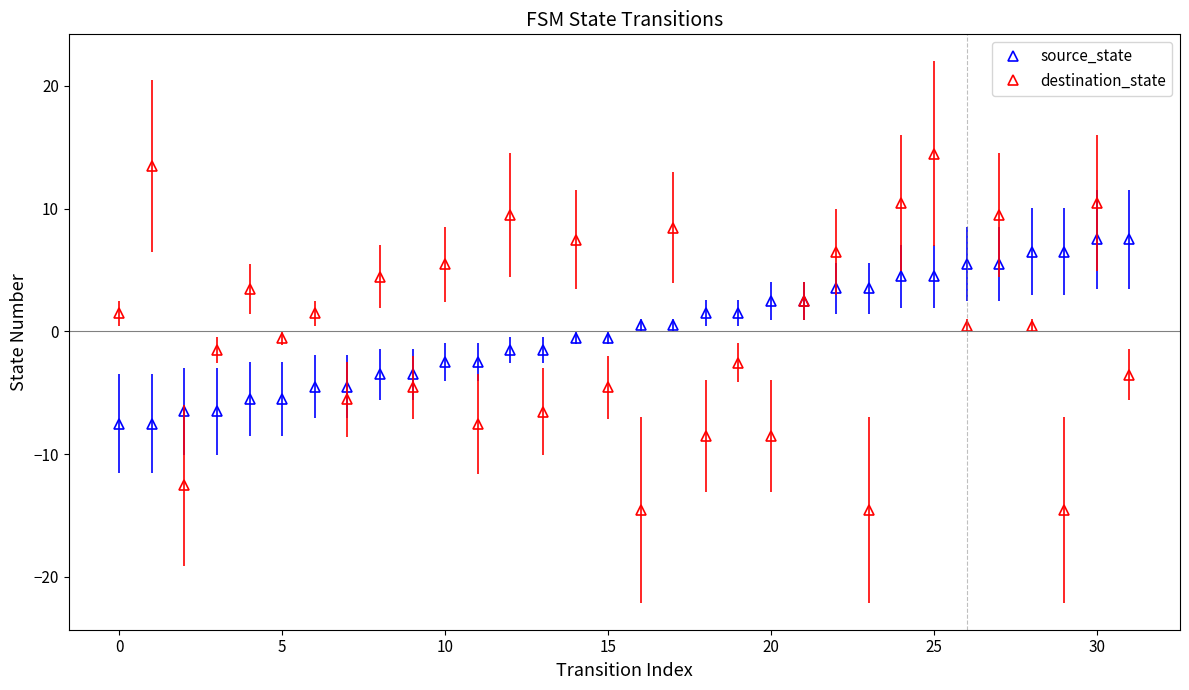

What is the greatest value displayed?

14.5